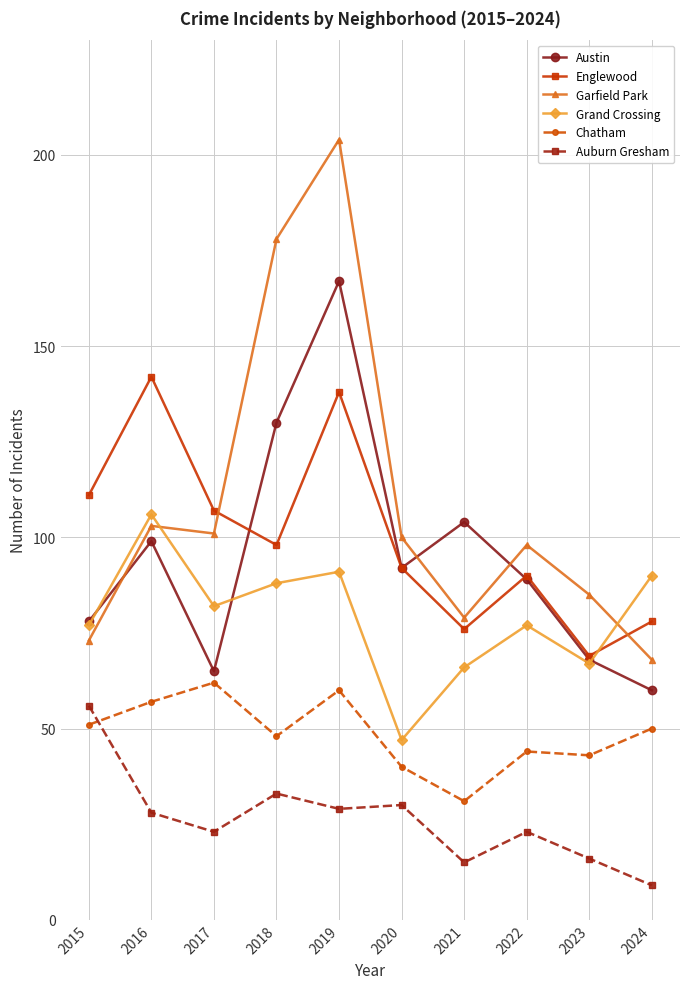

What is the minimum value for Garfield Park?

68